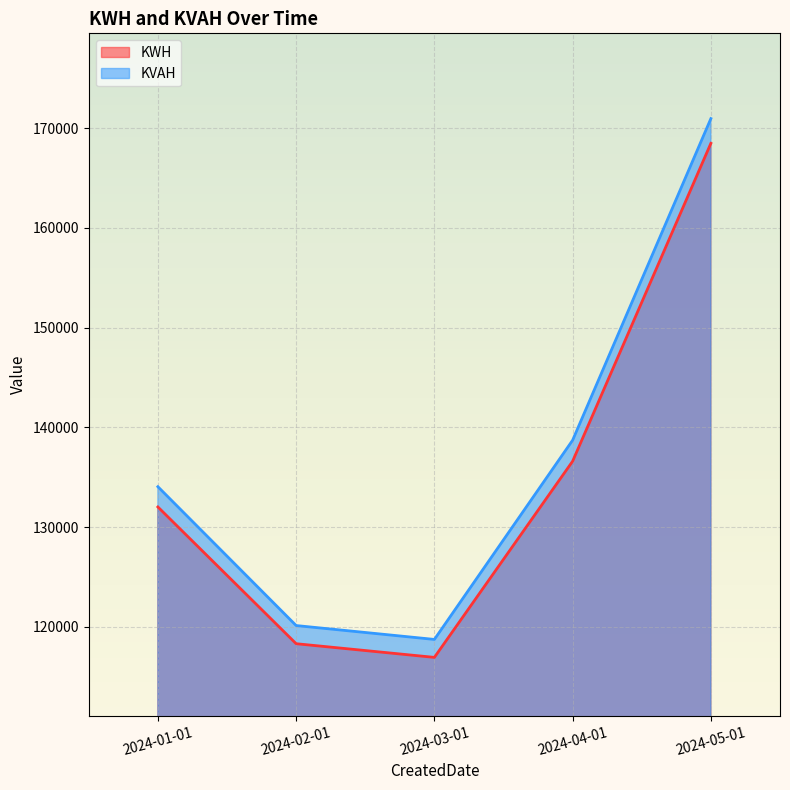

True or false: KVAH and KWH intersect in this chart.

False